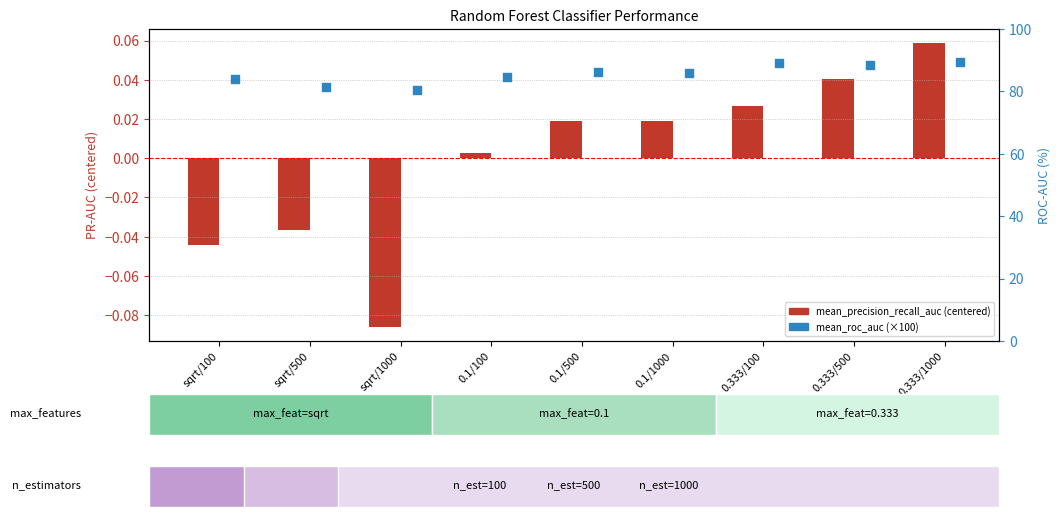

Which series contains the lowest Y value?

mean_precision_recall_auc